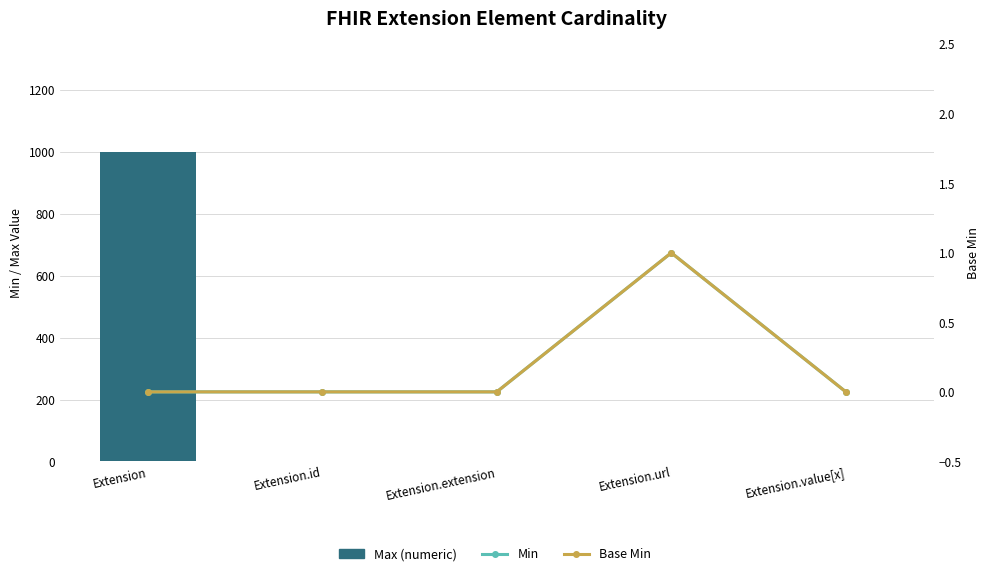

How many values in Base Min are above zero?

1